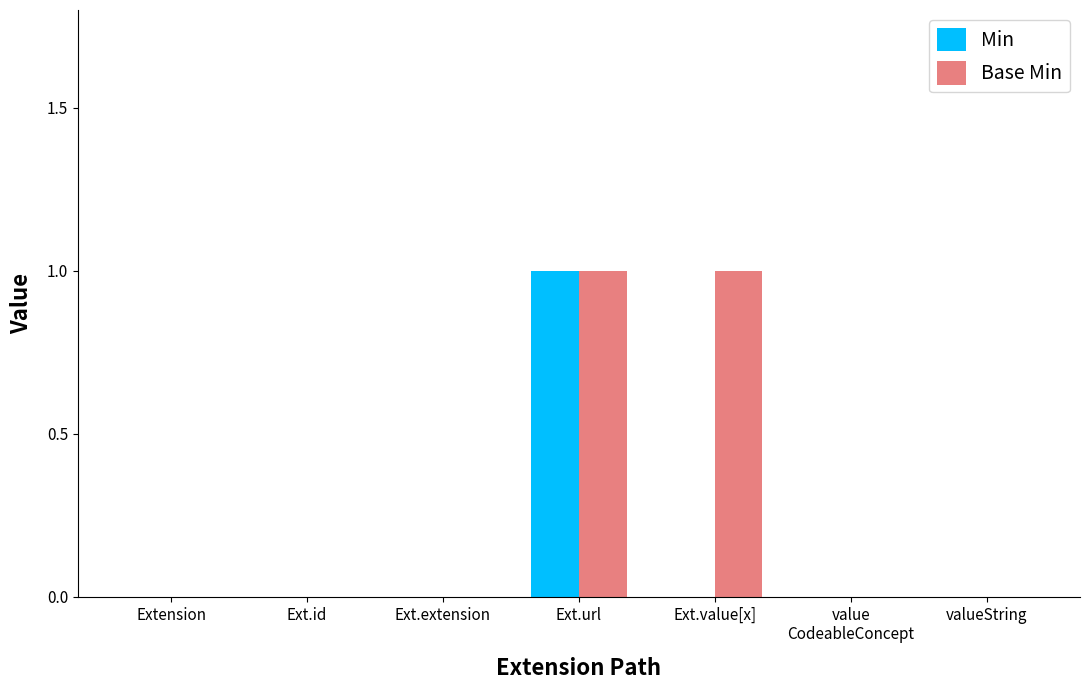

At which category is the sum across all series the highest?

Ext.url